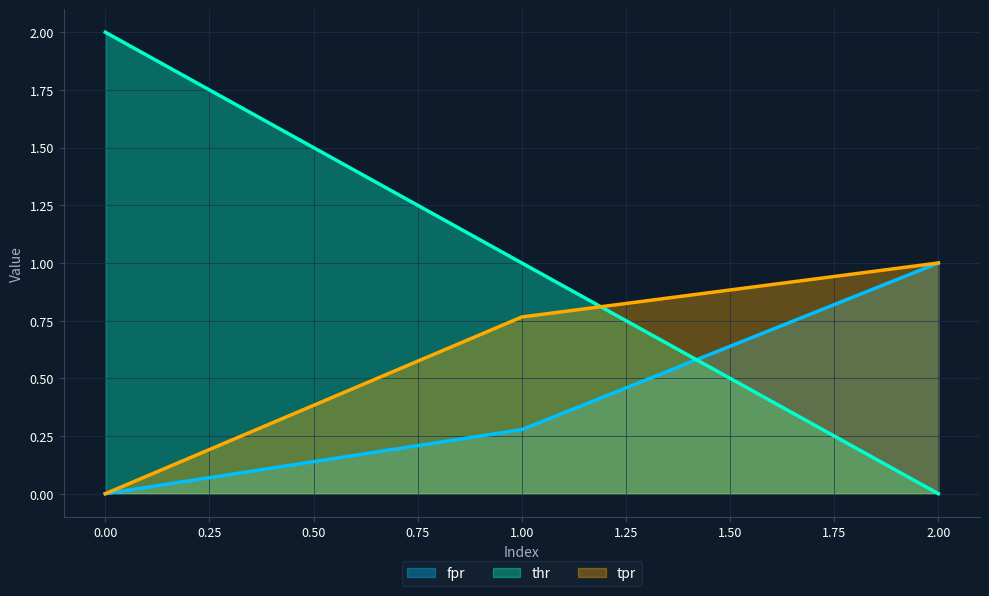

Reading left to right, transcribe all the data shown in this chart.

fpr: 0=0.0	1=0.3	2=1.0
thr: 0=2.0	1=1.0	2=0.0
tpr: 0=0.0	1=0.8	2=1.0